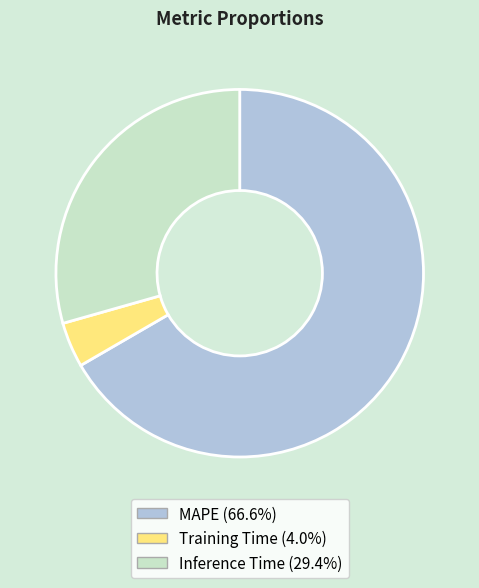

Rank the categories by value from highest to lowest.

MAPE, Inference Time, Training Time